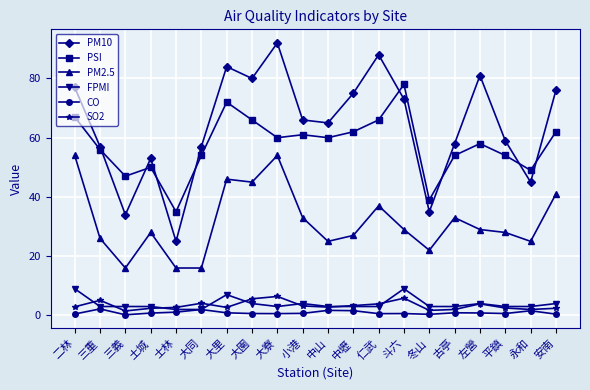

Which series has the widest spread of values?

PM10